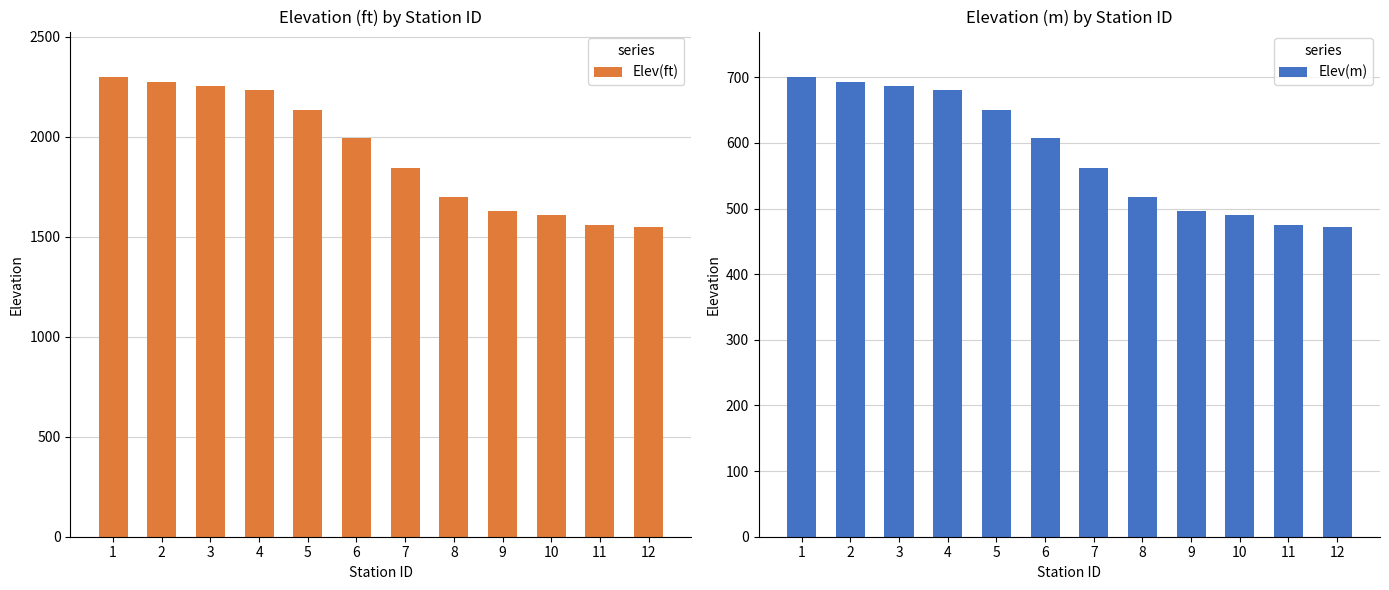

Reading left to right, what are all the values shown in this chart?

Elev(ft): 1=2295.4	2=2272.7	3=2255.1	4=2231.2	5=2132.7	6=1991.9	7=1842.2	8=1697.0	9=1627.4	10=1605.5	11=1559.9	12=1547.8
Elev(m): 1=699.6	2=692.7	3=687.3	4=680.1	5=650.1	6=607.1	7=561.5	8=517.2	9=496.0	10=489.4	11=475.5	12=471.8